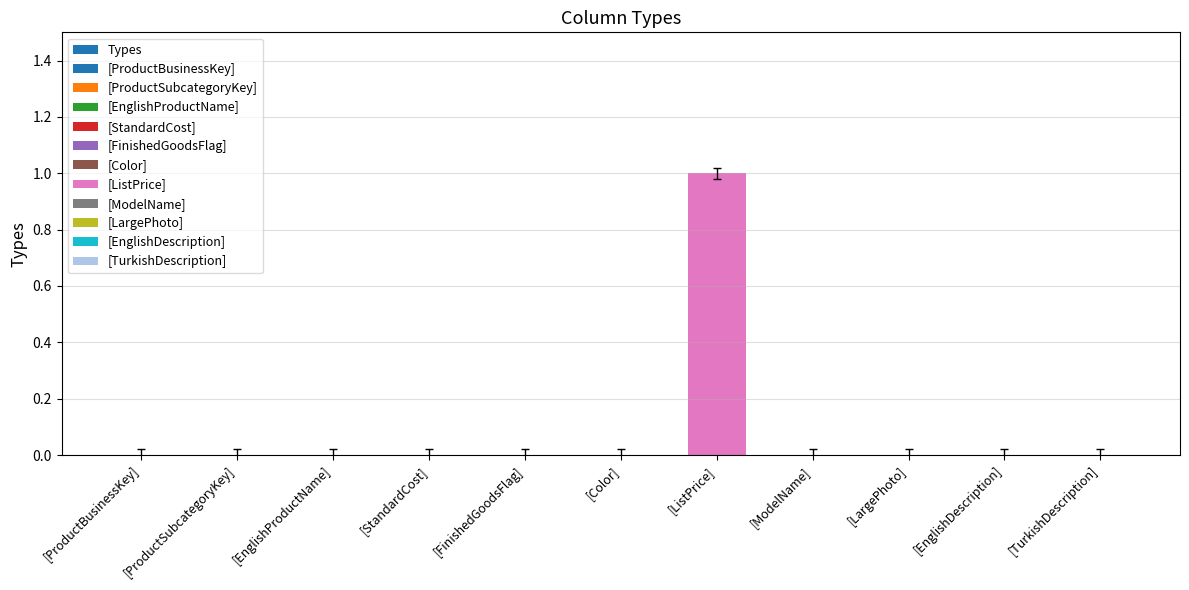

Reading left to right, extract all data points from this chart.

0	0	0	0	0	0	1	0	0	0	0